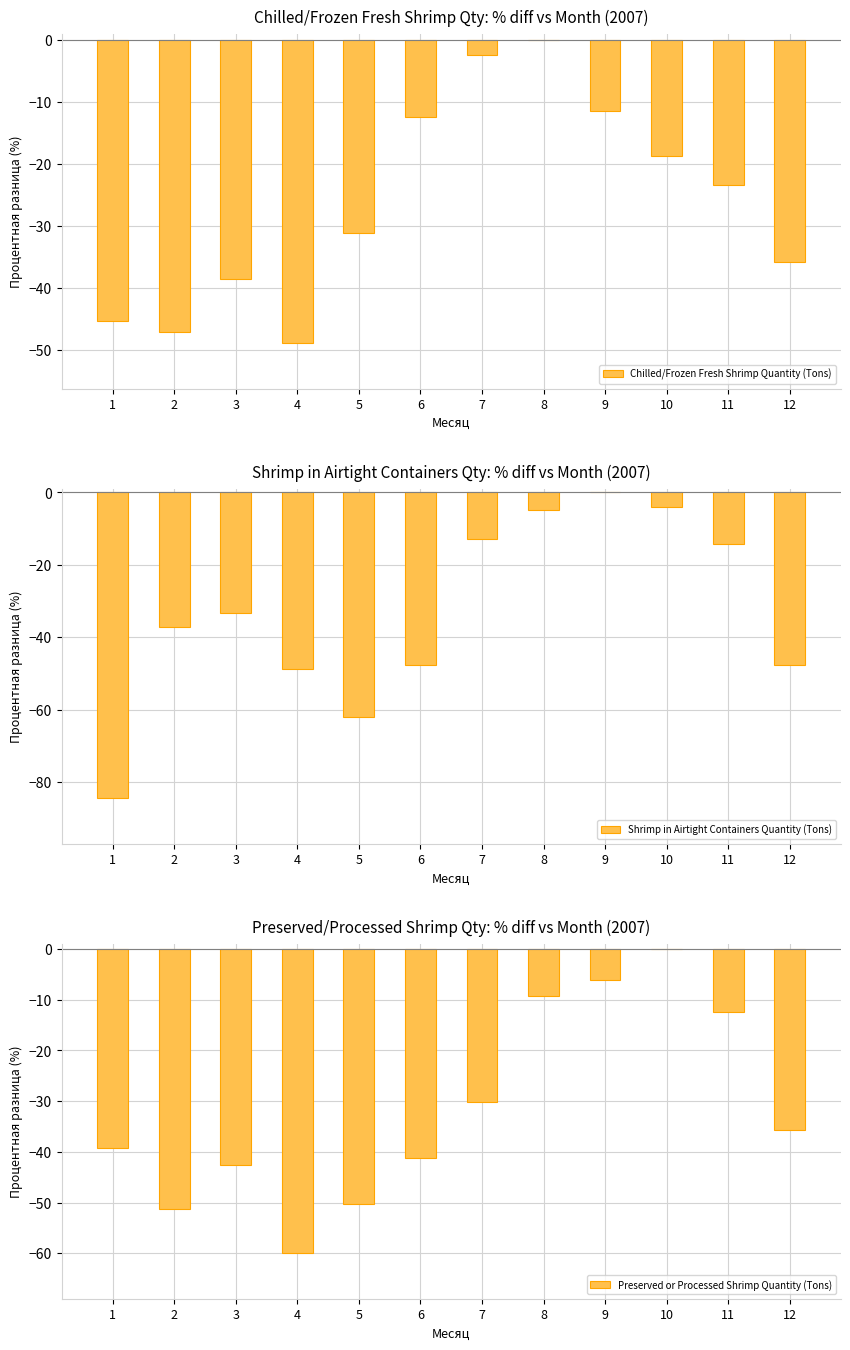

How many groups of bars are there?

12